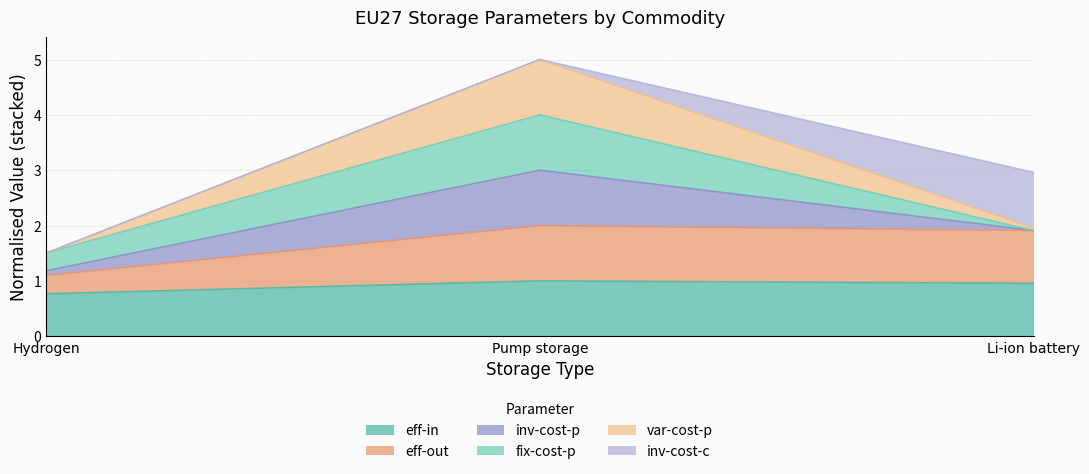

How many lines are shown in the chart?

6